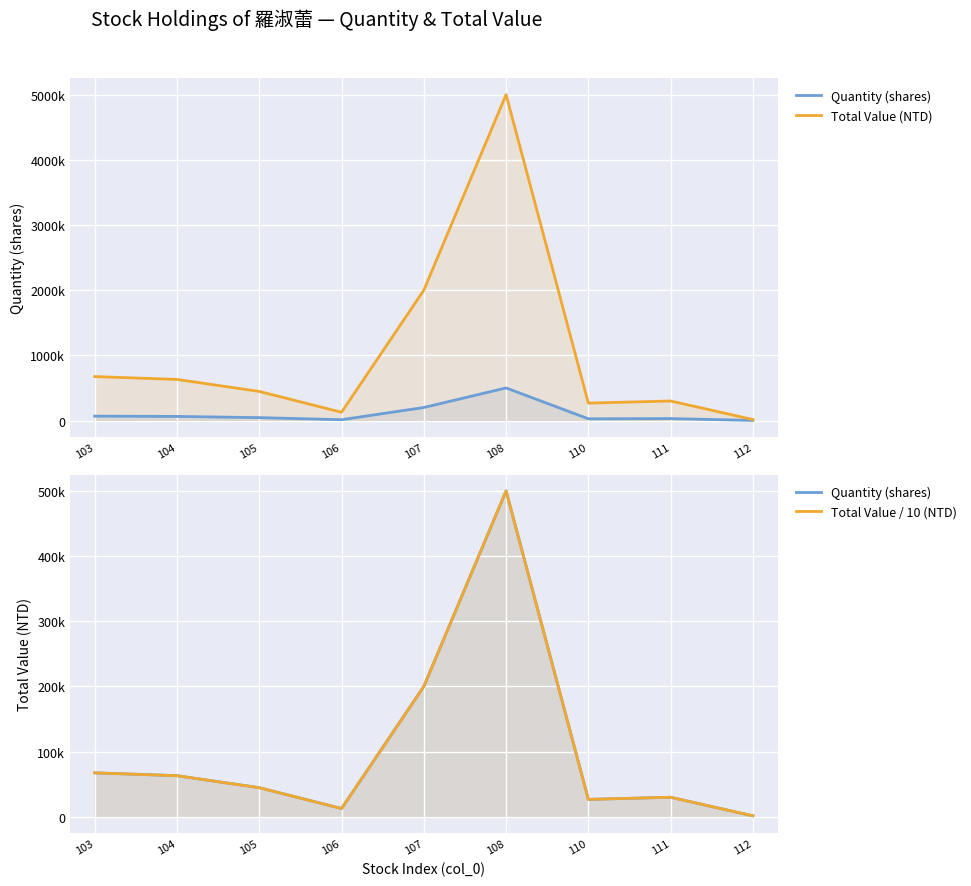

True or false: Quantity (shares) and Total Value (NTD) intersect in this chart.

False